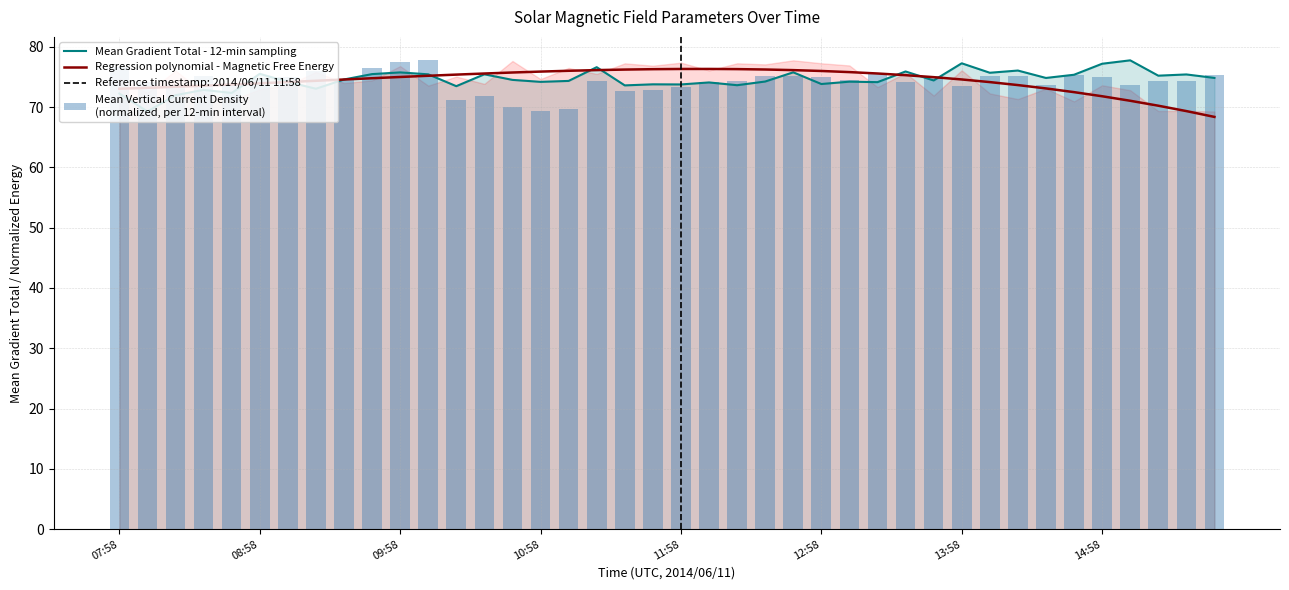

What is the highest value of the Mean Gradient Total - 12-min sampling series?

77.7